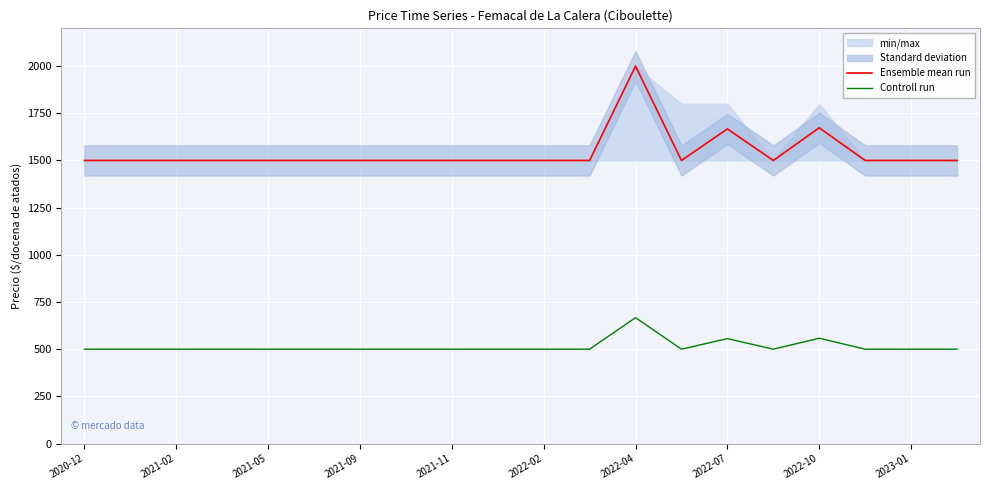

What is the lowest value of the Controll run series?

500